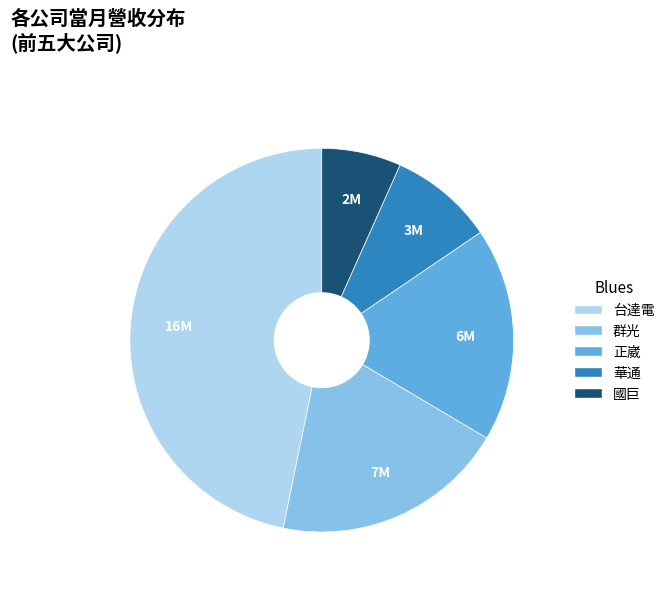

Is 群光 the majority of the pie?

No